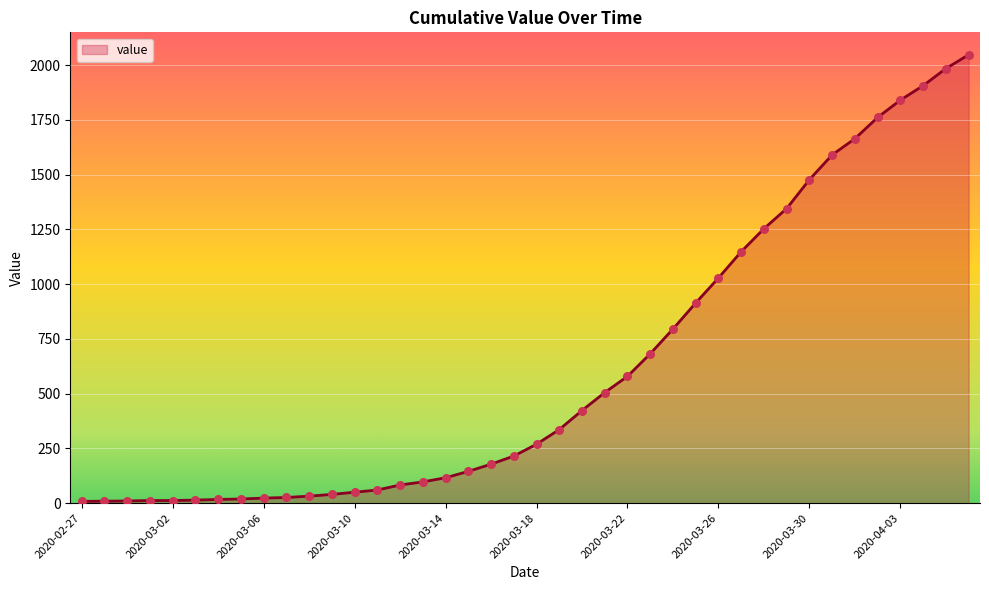

Approximately how many times larger is the value at 2020-03-25 compared to 2020-04-04?

0.5